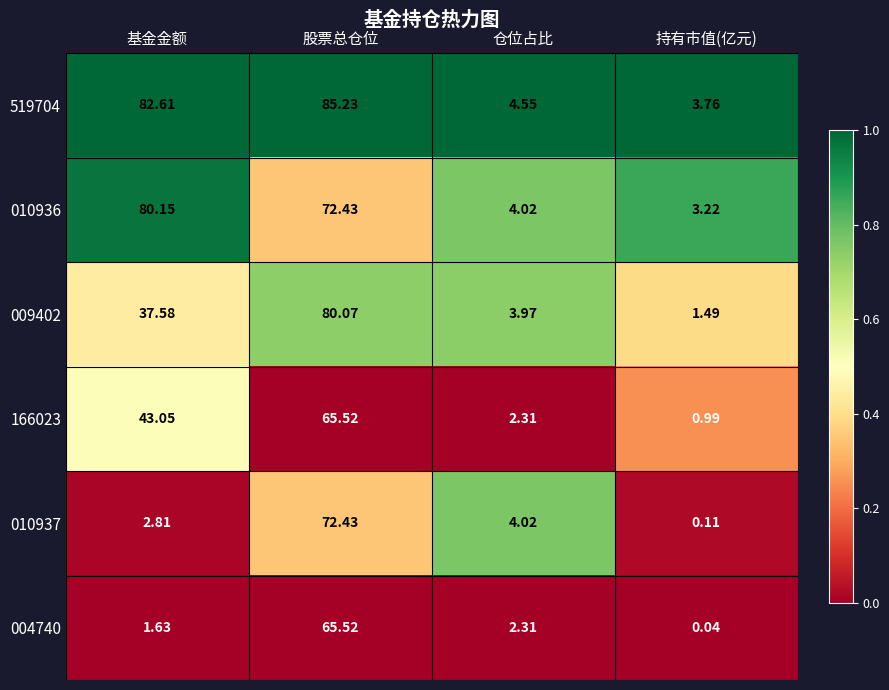

How many distinct data groups are displayed?

6